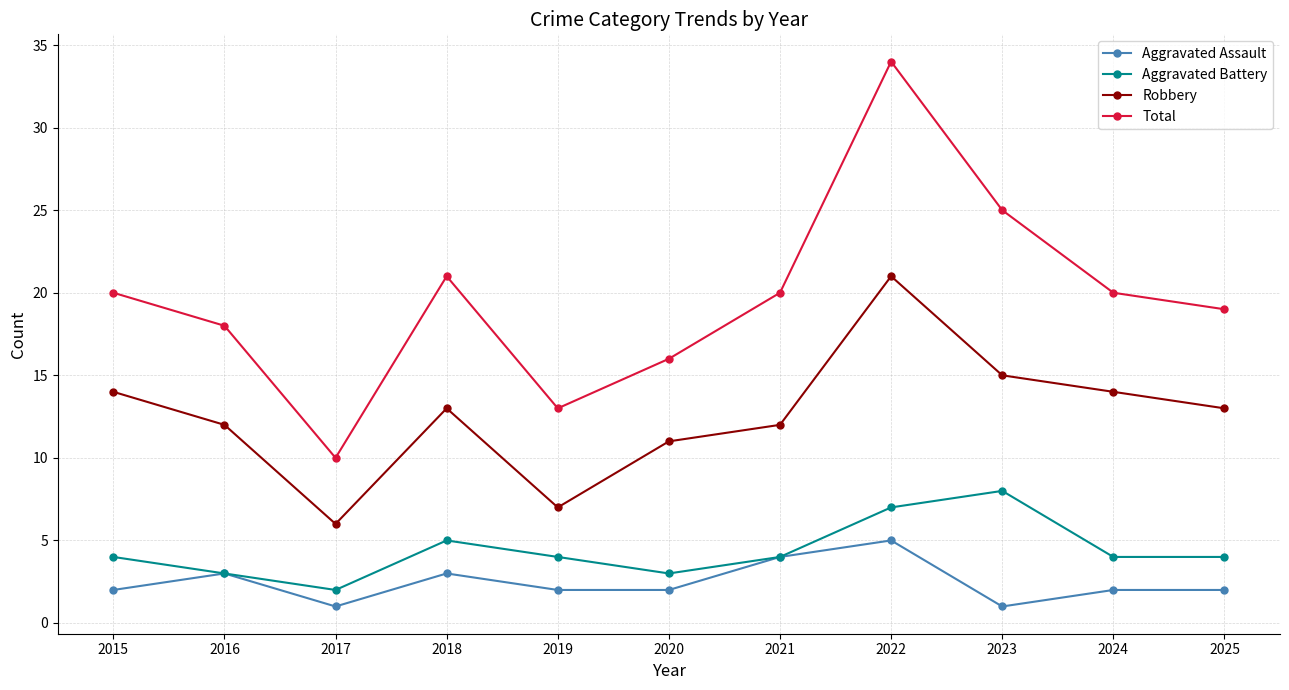

What is the total value across all series at 2016?

36